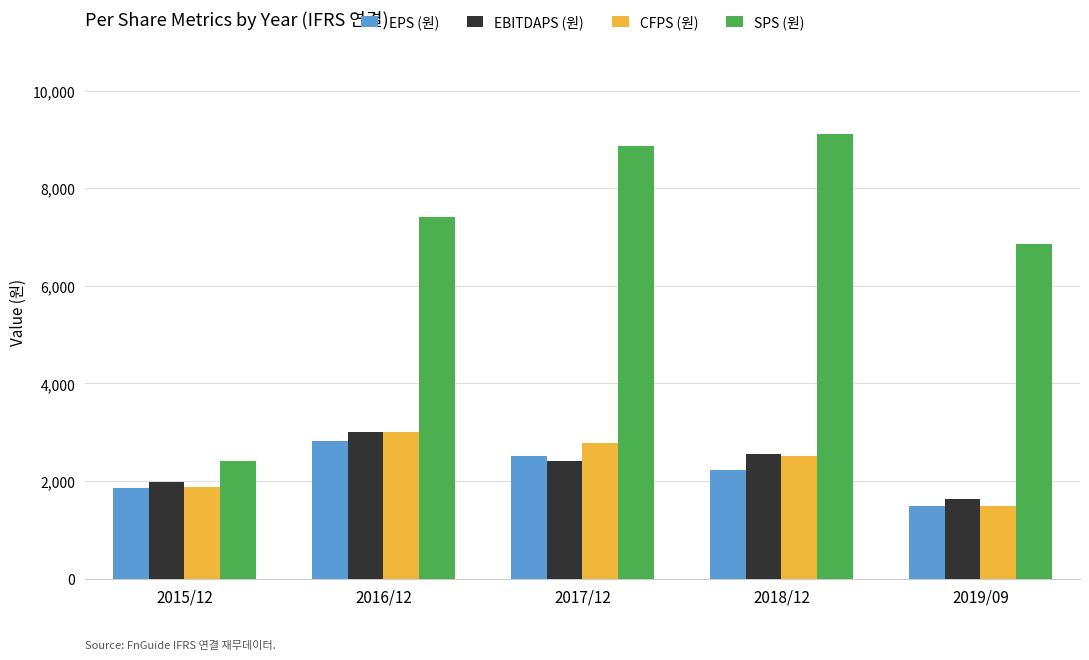

The value of CFPS (원) at 2015/12 is 1885. True or false?

True